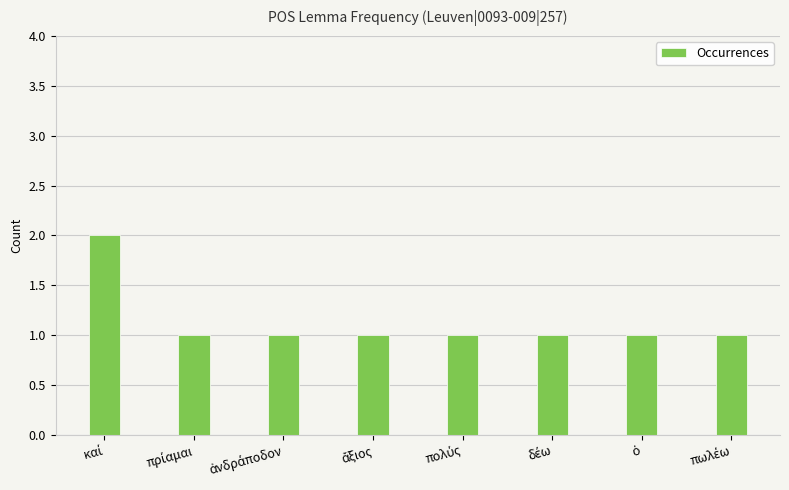

What is the value of the 5th bar from the left?

1